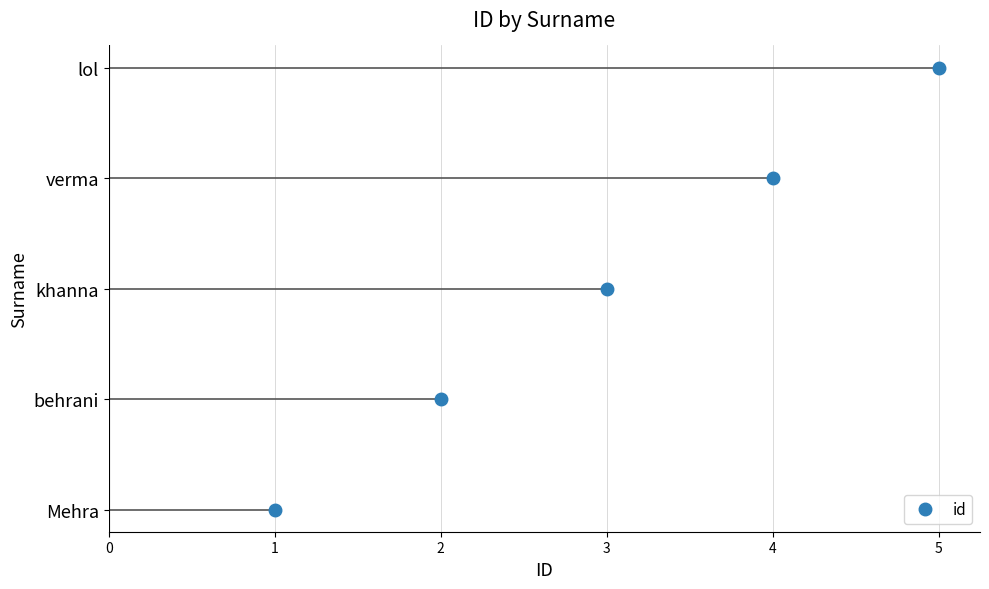

How many lines are shown in the chart?

1